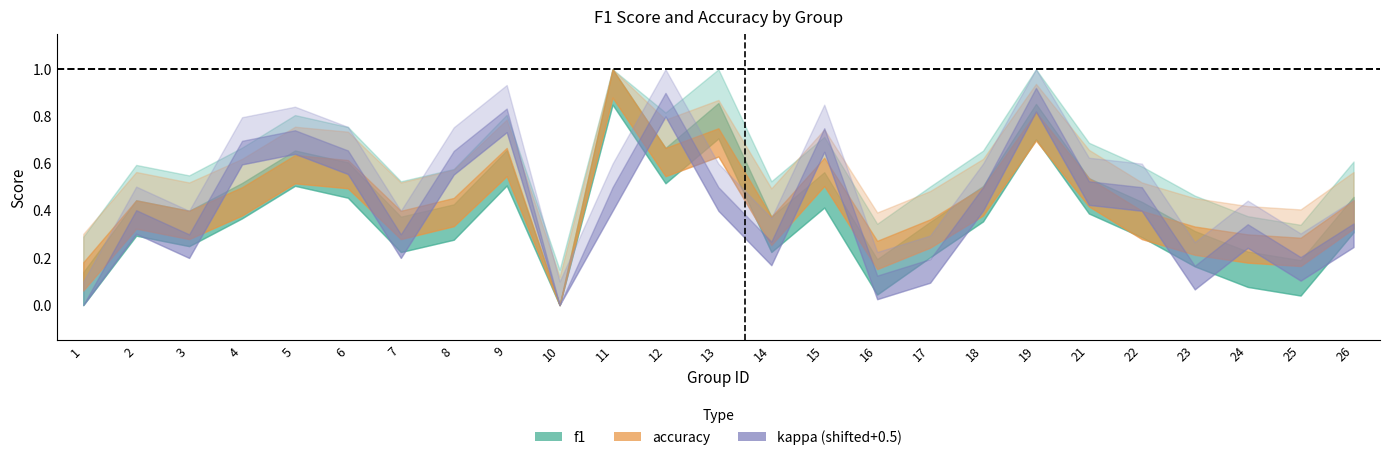

Rank the categories by kappa value from highest to lowest.

19, 12, 9, 15, 5, 4, 6, 8, 21, 11, 13, 18, 22, 2, 26, 24, 3, 7, 14, 25, 17, 23, 16, 1, 10